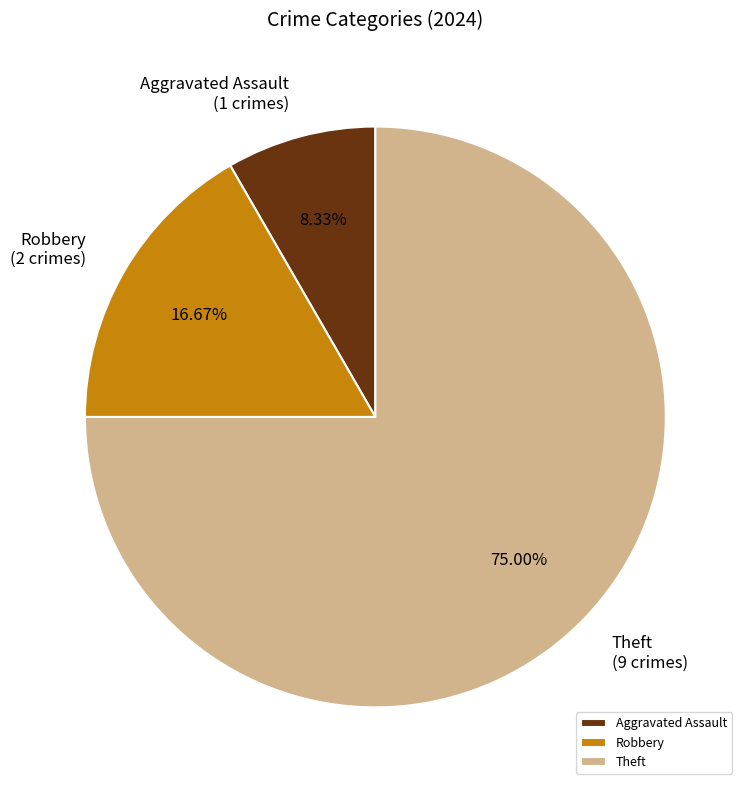

Does Theft represent more than half of the total?

Yes